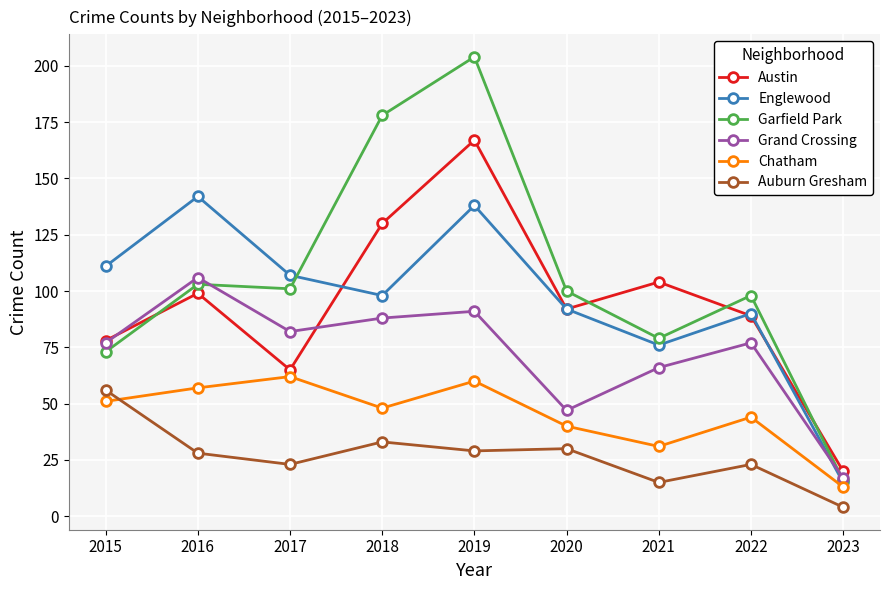

How many lines are shown in the chart?

6